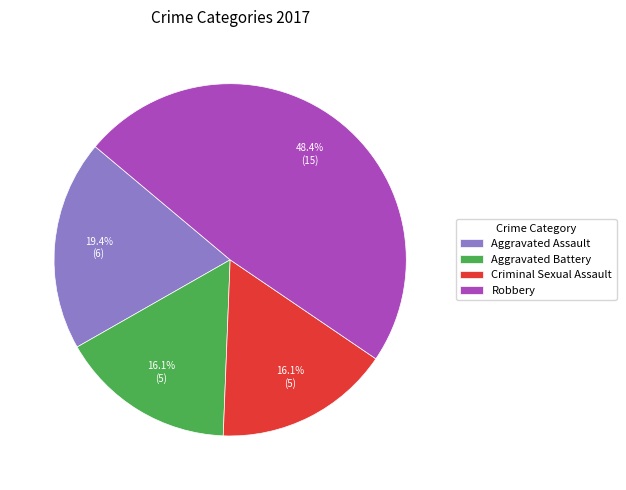

Approximately how many times larger is the value at Aggravated Battery compared to Aggravated Assault?

0.8